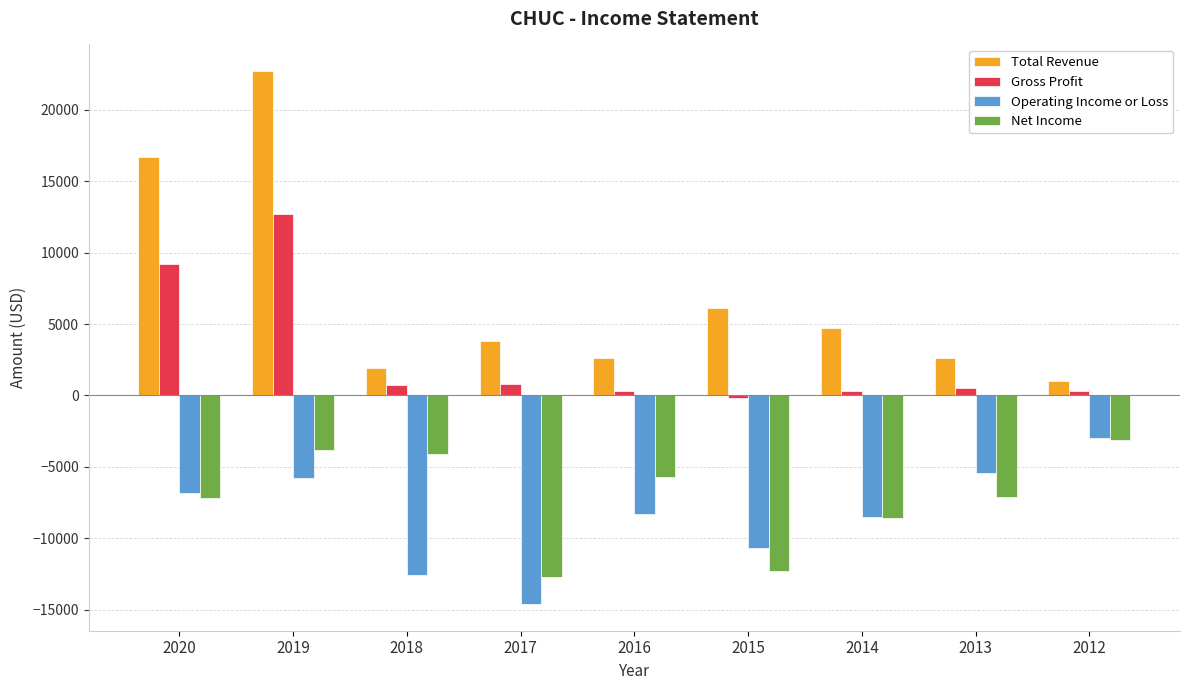

Rank the series at 2017 from lowest to highest value.

Operating Income or Loss, Net Income, Gross Profit, Total Revenue